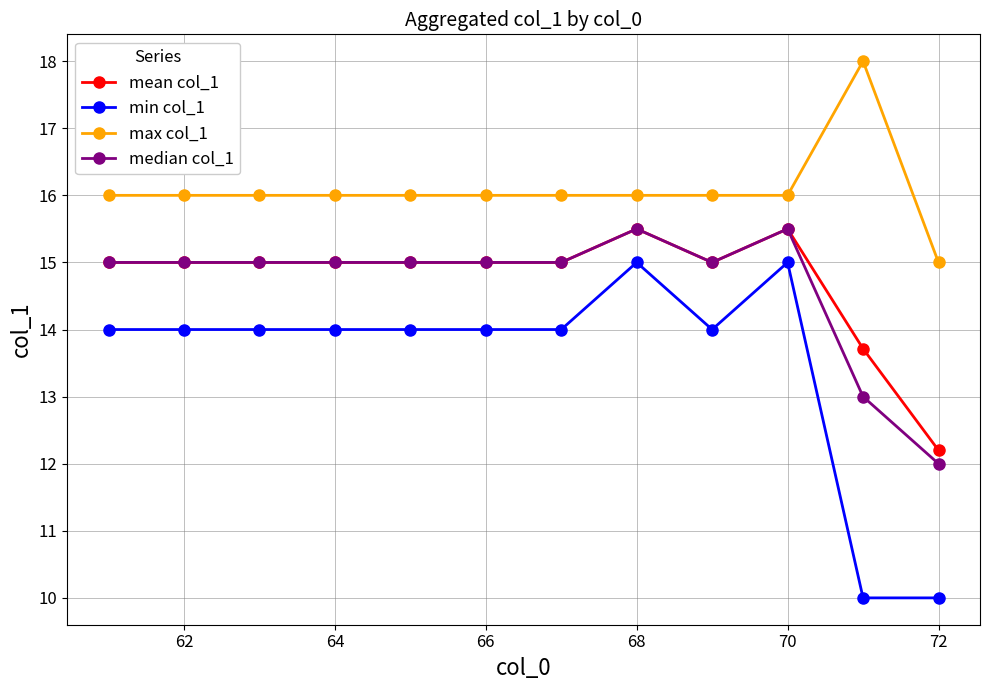

How many distinct data groups are displayed?

4